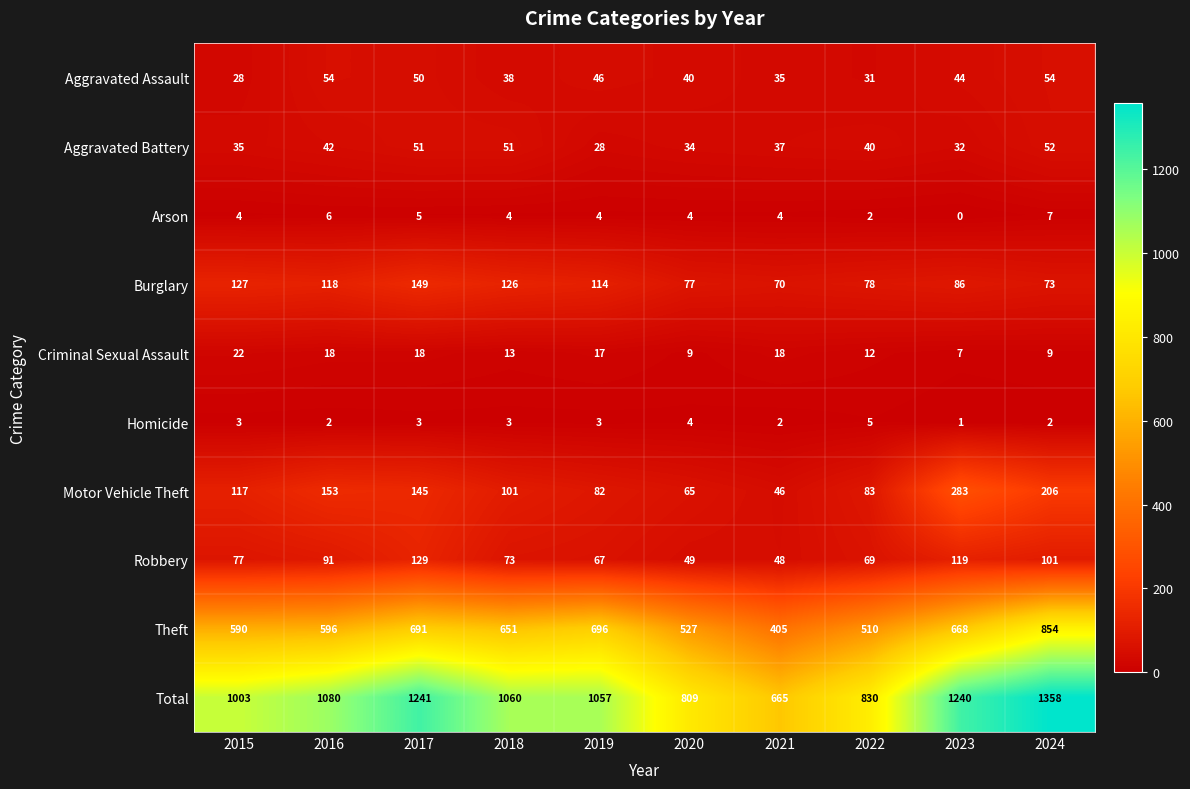

At which label is Total closest to 1011?

2015